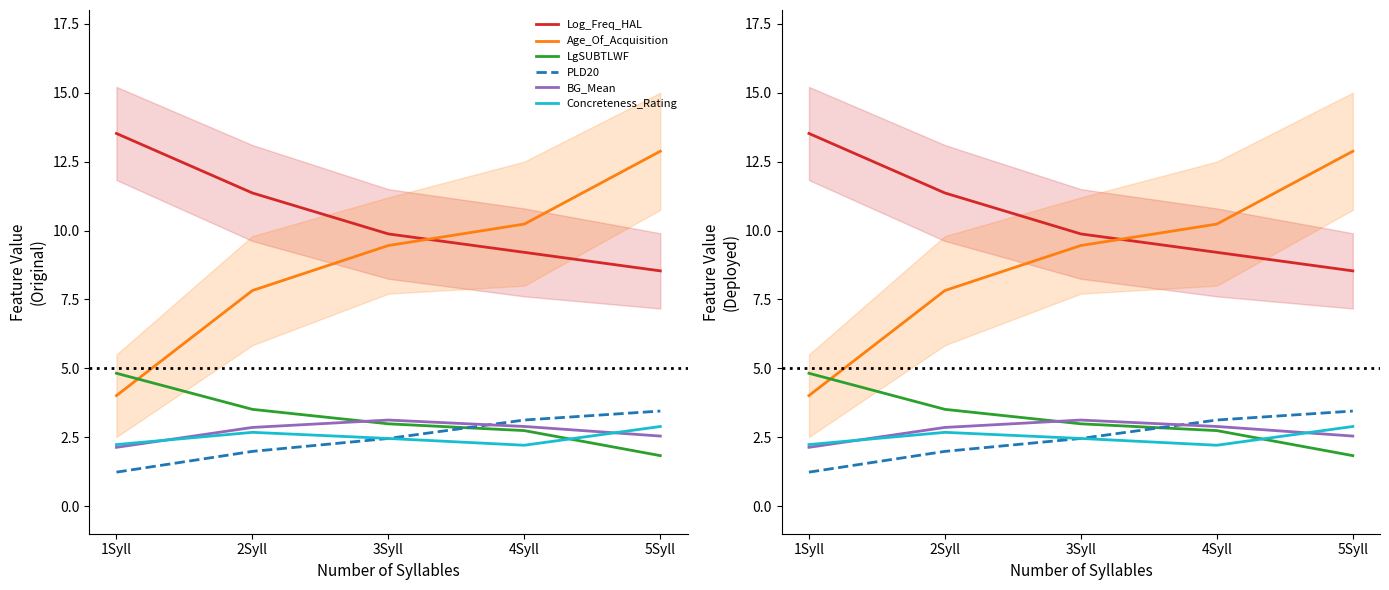

The Age_Of_Acquisition series shows 5.5 at 1Syll. True or false?

False